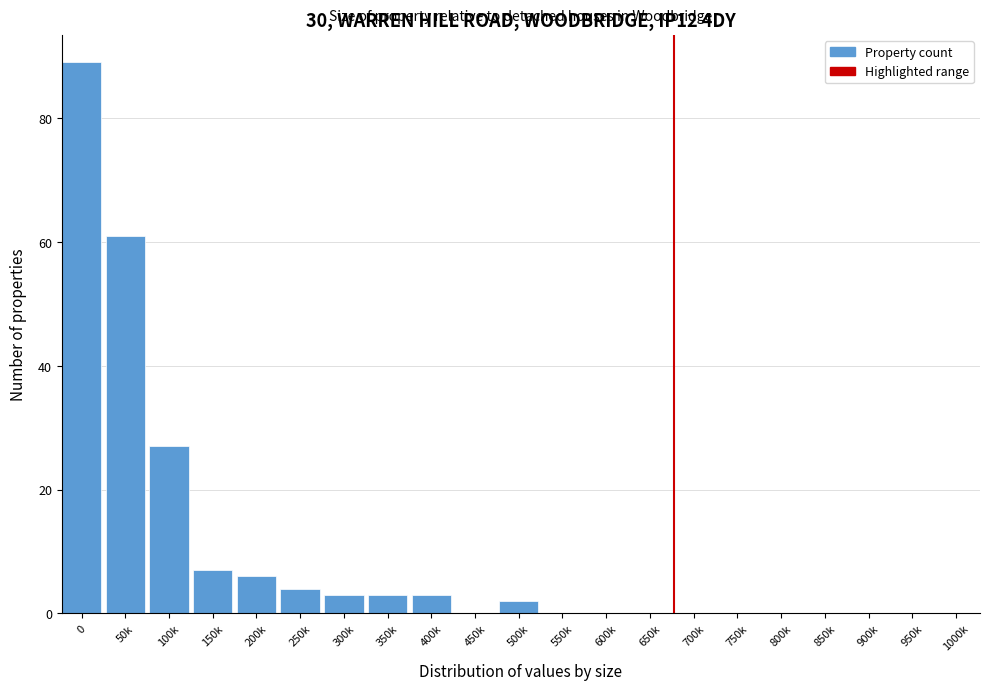

Reading left to right, list all the values displayed in this chart.

0=89	50k=61	100k=27	150k=7	200k=6	250k=4	300k=3	350k=3	400k=3	450k=0	500k=2	550k=0	600k=0	650k=0	700k=0	750k=0	800k=0	850k=0	900k=0	950k=0	1000k=0